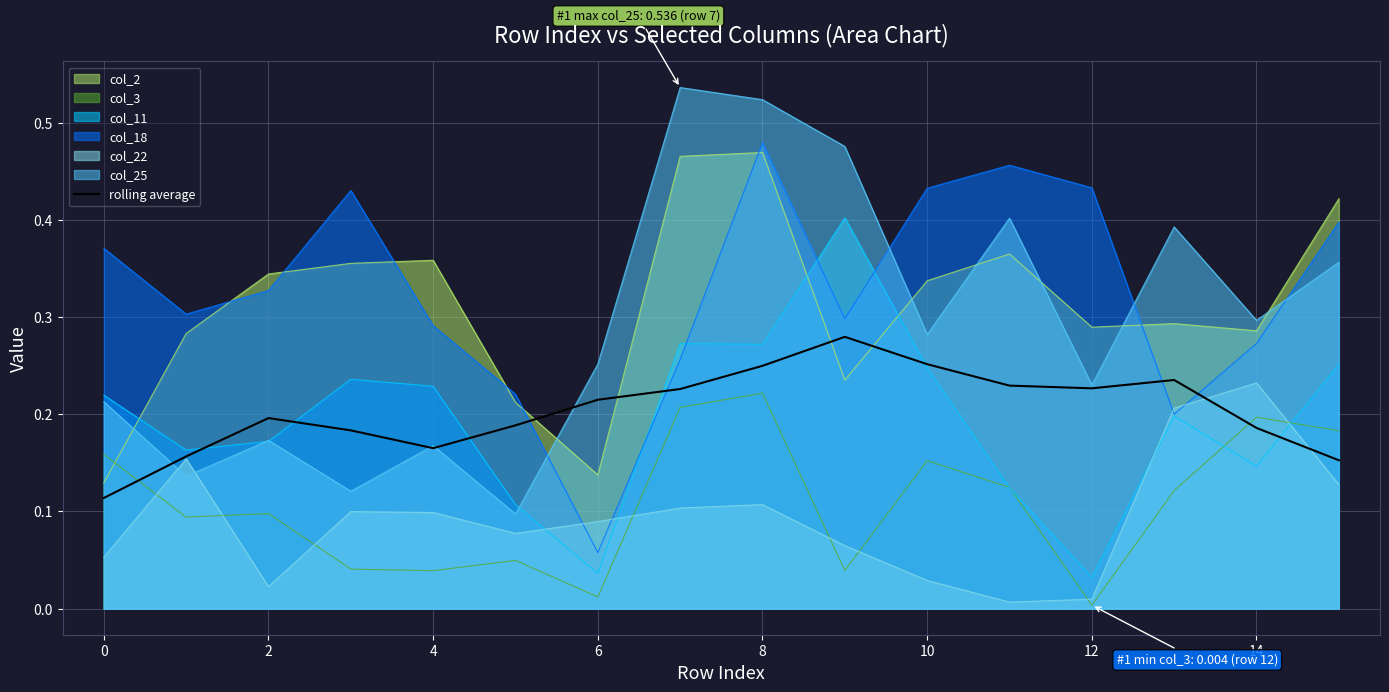

True or false: the data shows 0.2 at 14.

True